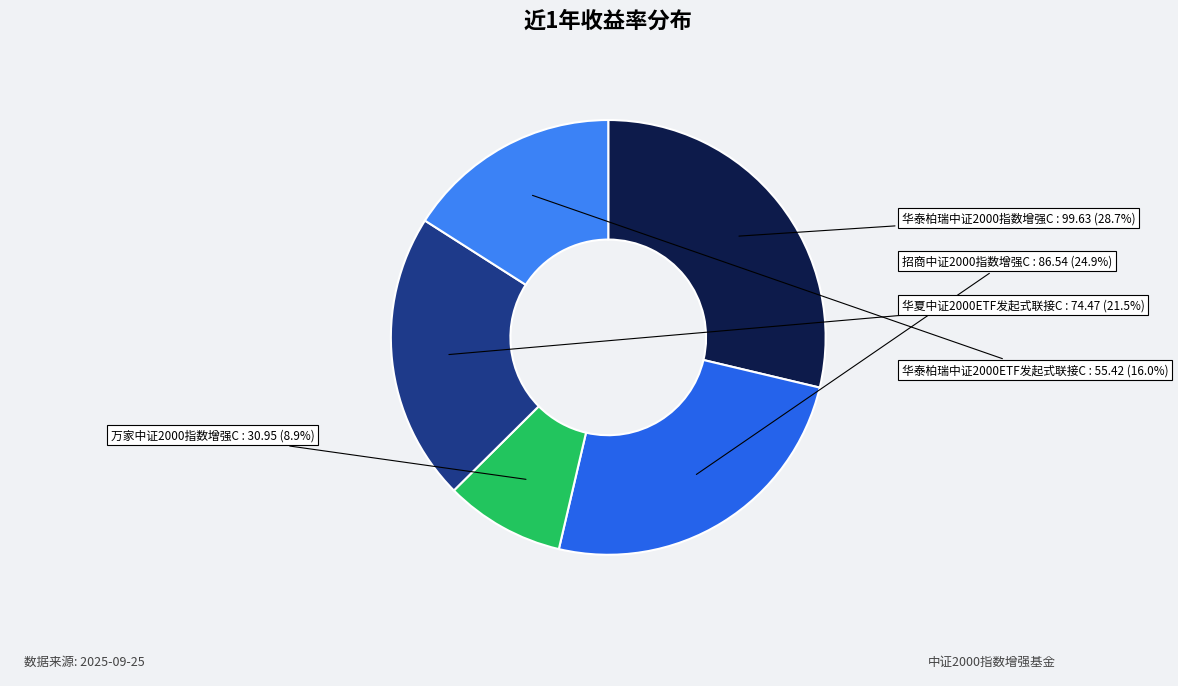

How many slices are in this pie chart?

5